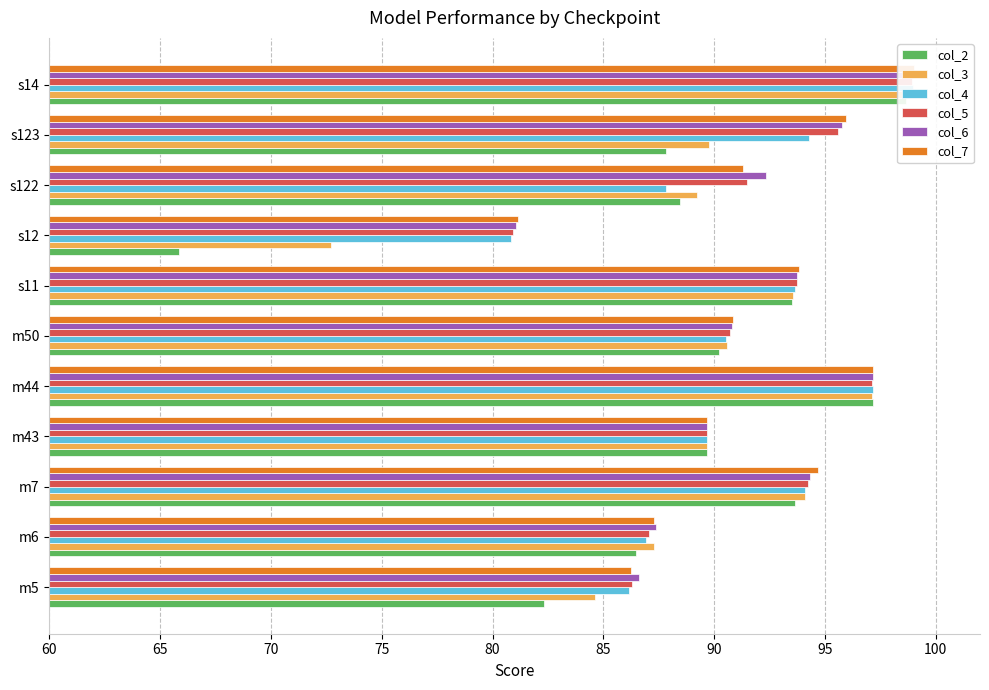

Does the chart contain any negative values?

No